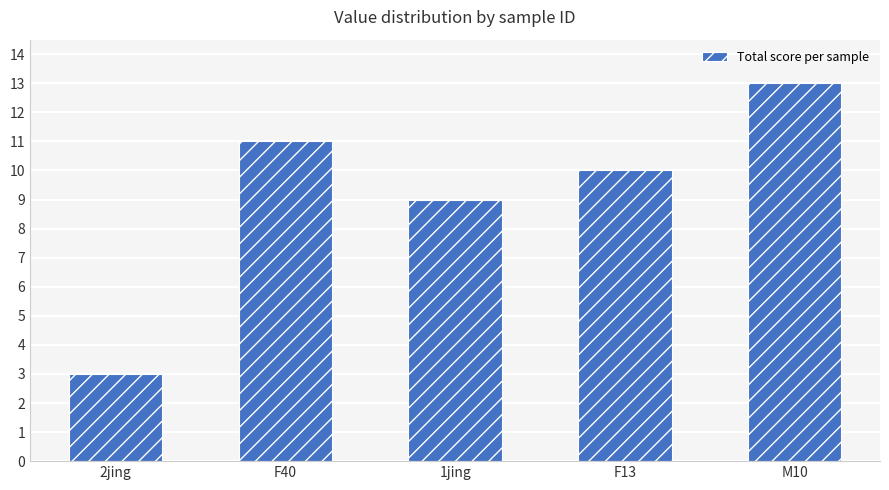

What is the maximum value shown in the chart?

13